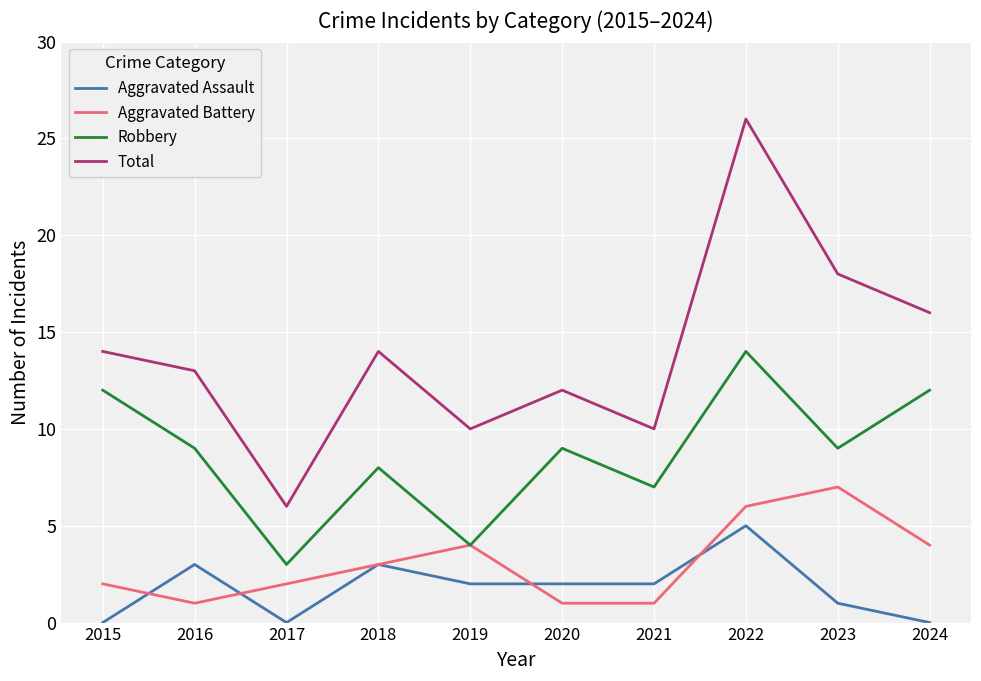

The value of Aggravated Battery at 2024 is 6. True or false?

False